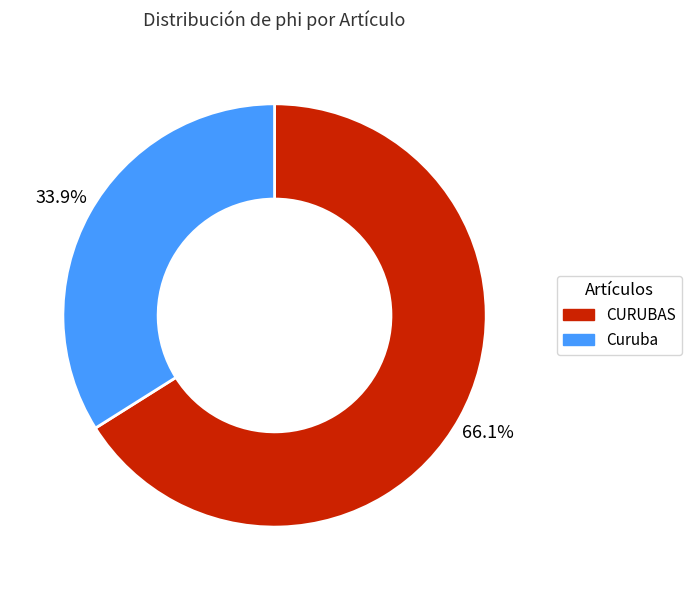

Which has a higher value, Curuba or CURUBAS?

CURUBAS